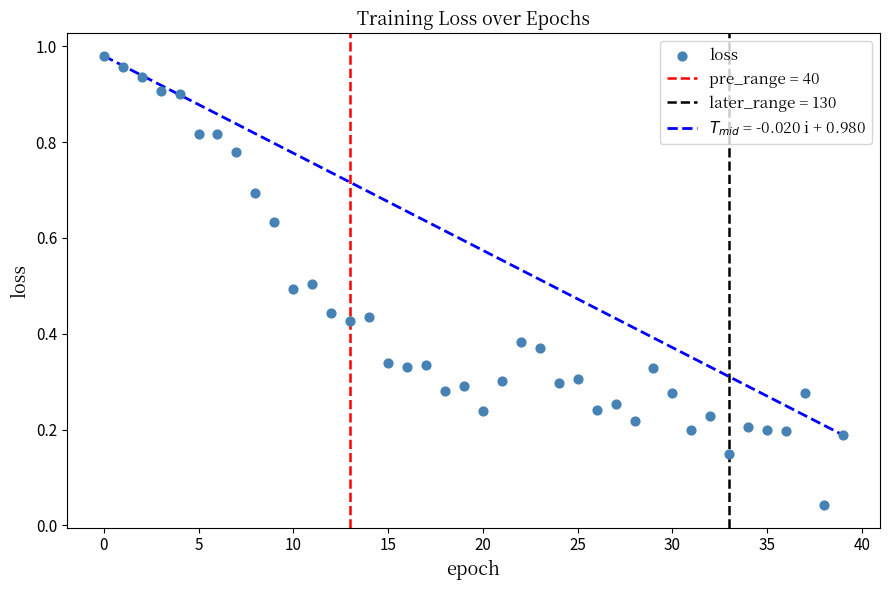

How many points are shown in the scatter plot?

40